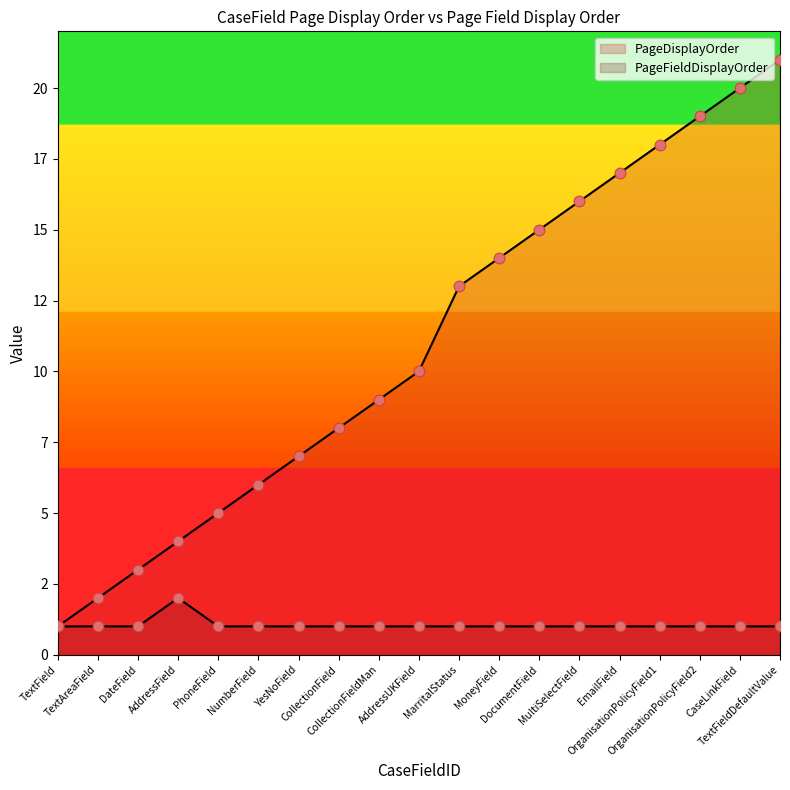

At which category is the sum across all series the highest?

TextFieldDefaultValue